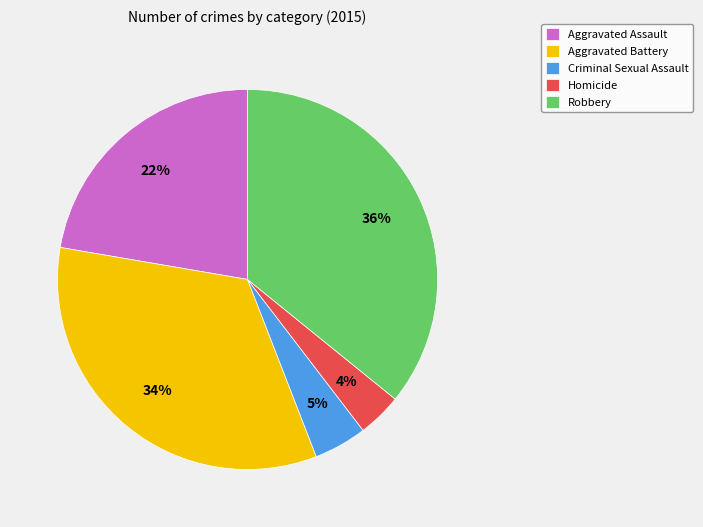

The Homicide slice represents 4% of the pie. True or false?

True